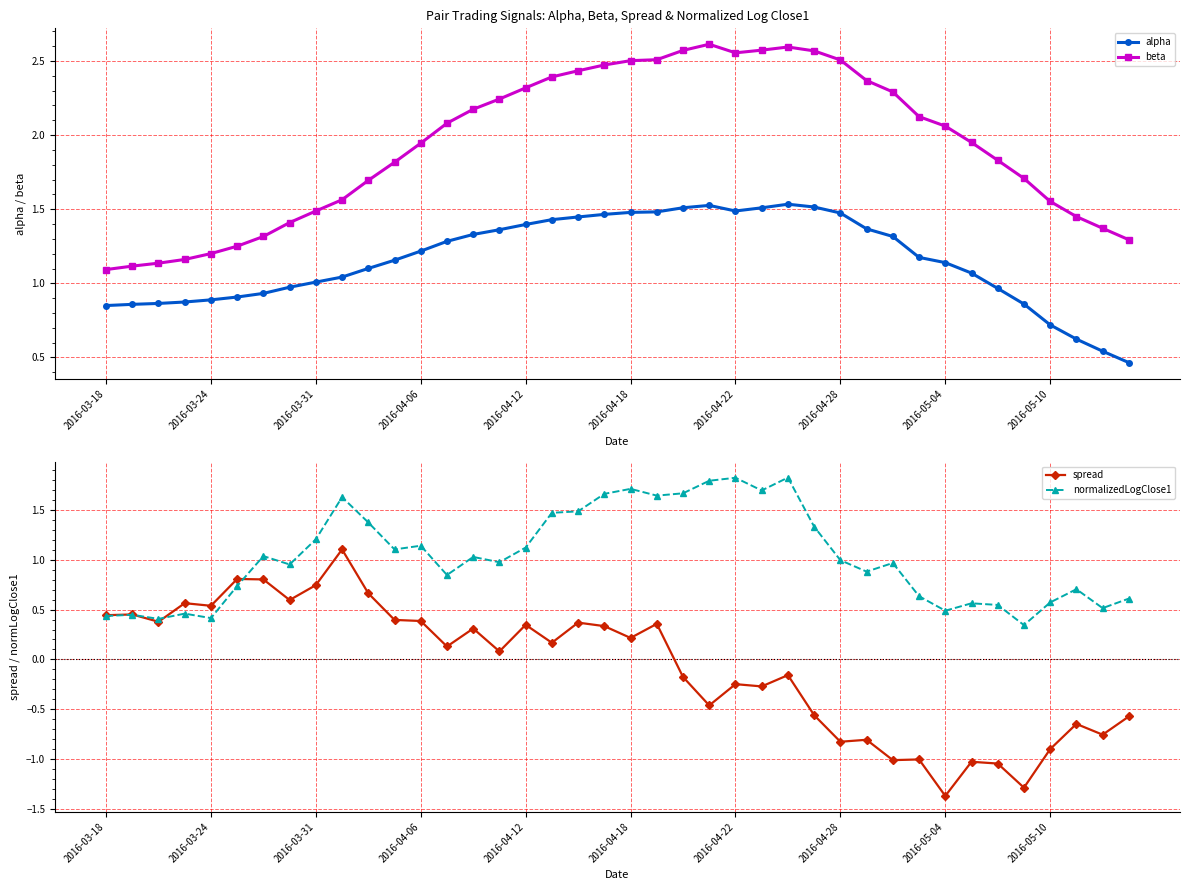

What is the minimum value shown in the chart?

-1.4